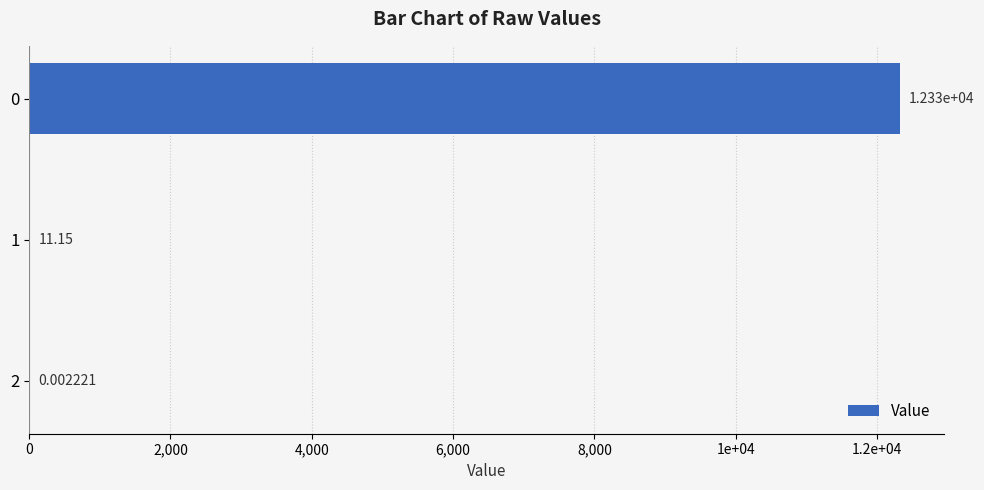

Are the bars horizontal?

Yes